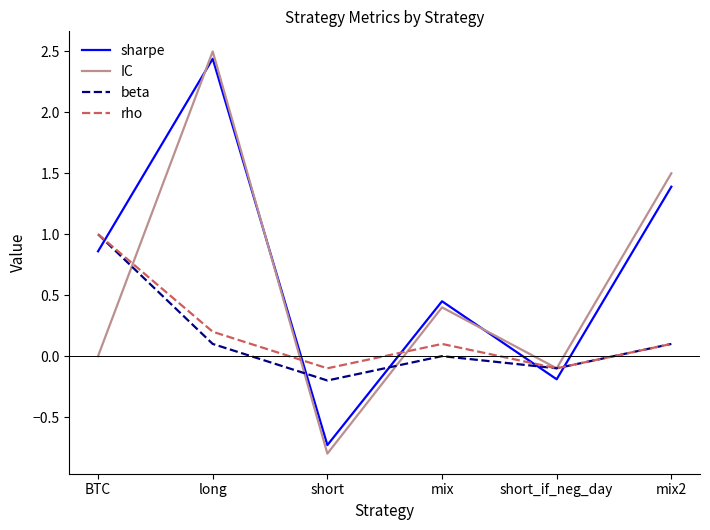

What is the minimum value shown in the chart?

-0.8